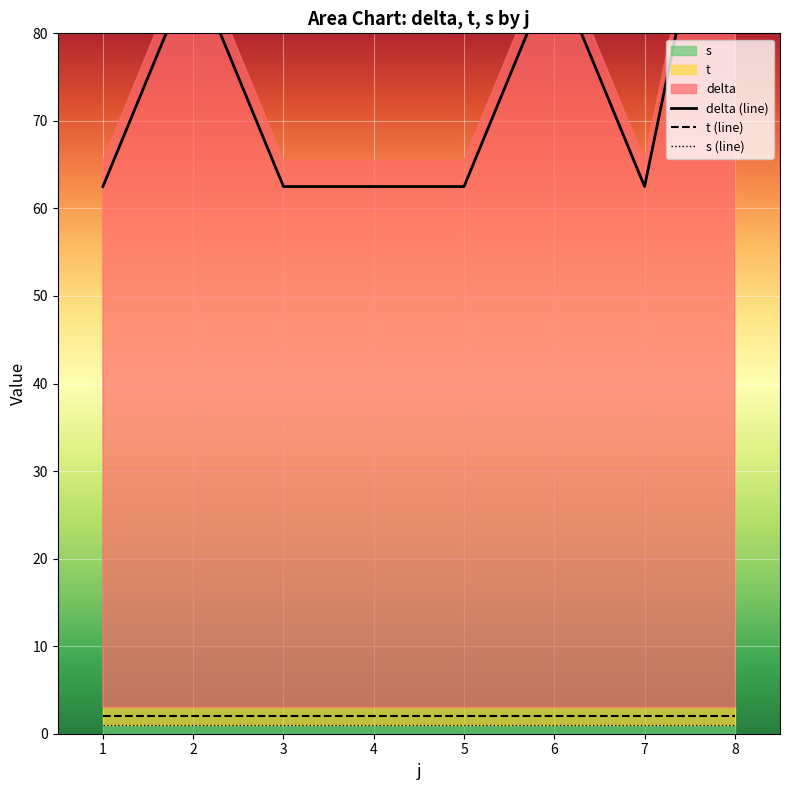

How many categories are shown in the chart?

8